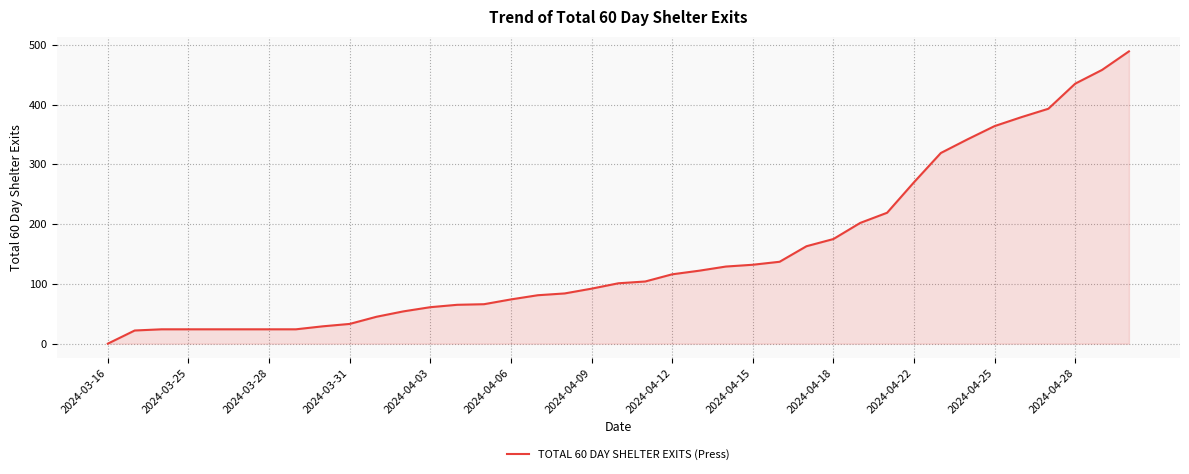

What is the maximum value shown in the chart?

489